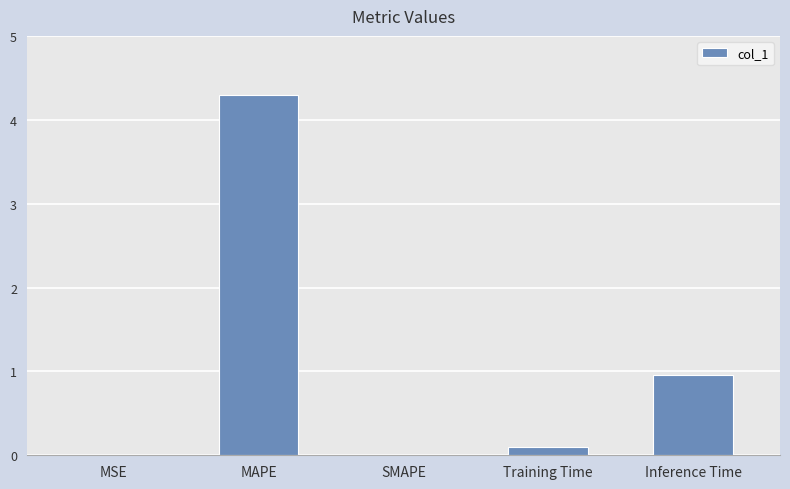

What is the change in value from MAPE to Inference Time?

-3.3